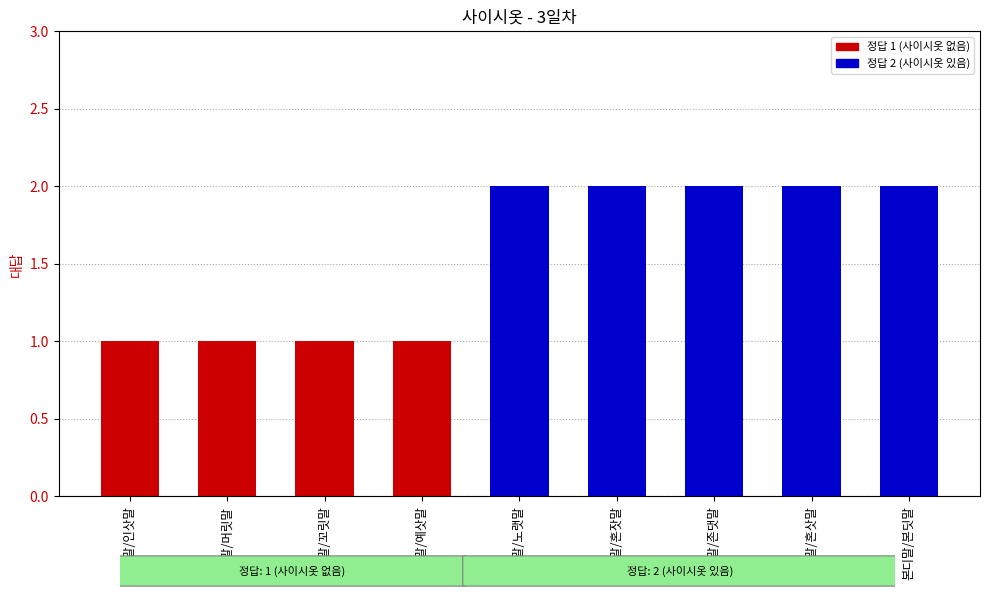

Are the bars grouped side by side (vs. stacked)?

No